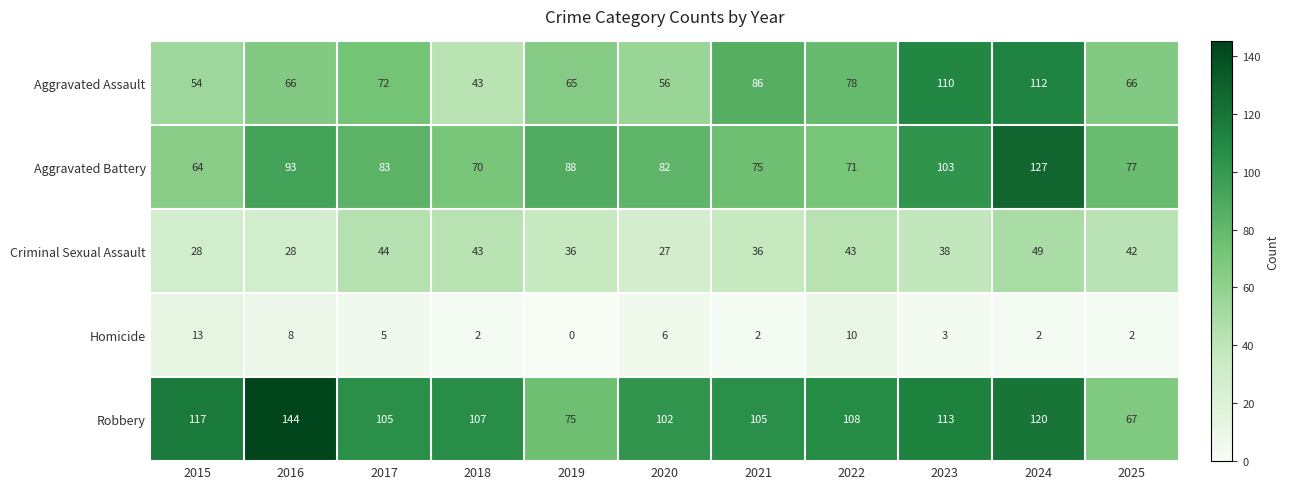

What is the difference between the Aggravated Battery values at 2016 and 2021?

18